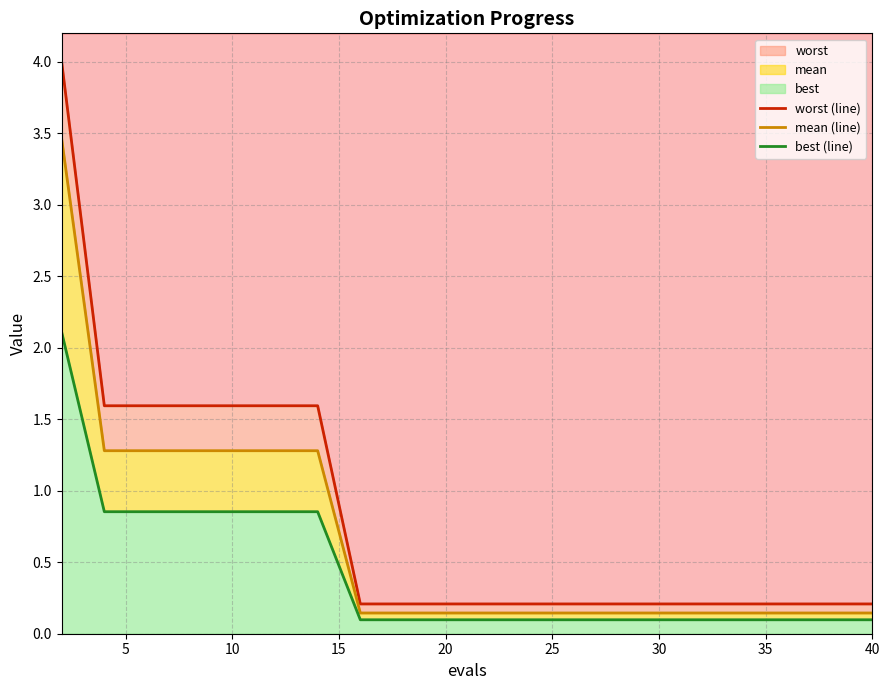

Reading left to right, what are all the values shown in this chart?

worst (line): 4.0	1.6	1.6	1.6	1.6	1.6	1.6	0.2	0.2	0.2	0.2	0.2	0.2	0.2	0.2	0.2	0.2	0.2	0.2	0.2
mean (line): 3.5	1.3	1.3	1.3	1.3	1.3	1.3	0.1	0.1	0.1	0.1	0.1	0.1	0.1	0.1	0.1	0.1	0.1	0.1	0.1
best (line): 2.1	0.9	0.9	0.9	0.9	0.9	0.9	0.1	0.1	0.1	0.1	0.1	0.1	0.1	0.1	0.1	0.1	0.1	0.1	0.1